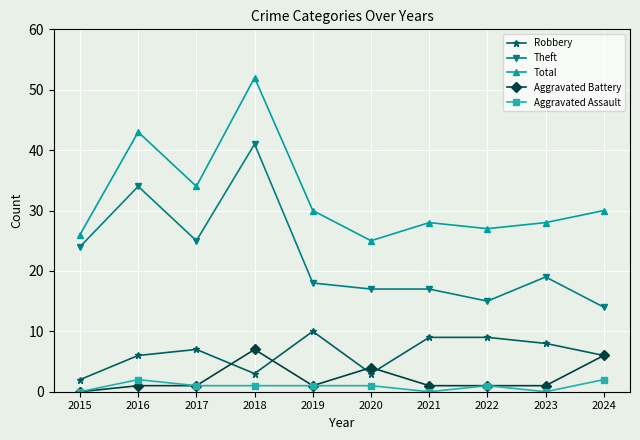

What is the total value across all series at 2023?

56